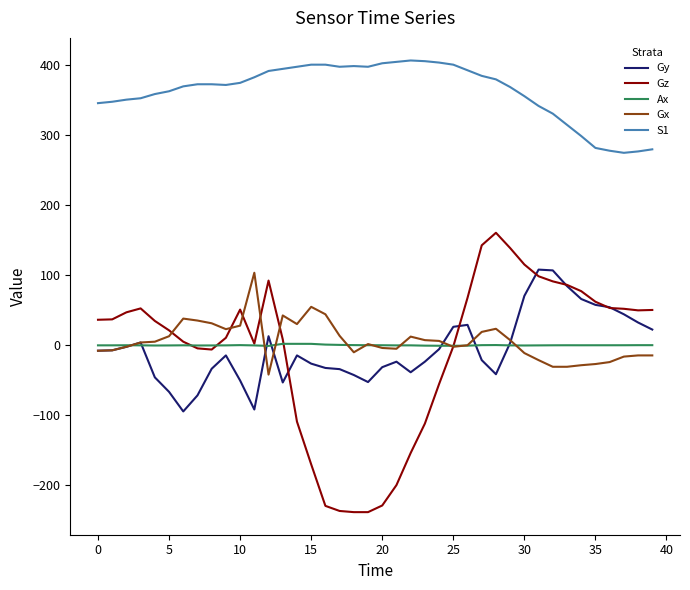

What is the smallest value displayed?

-238.6